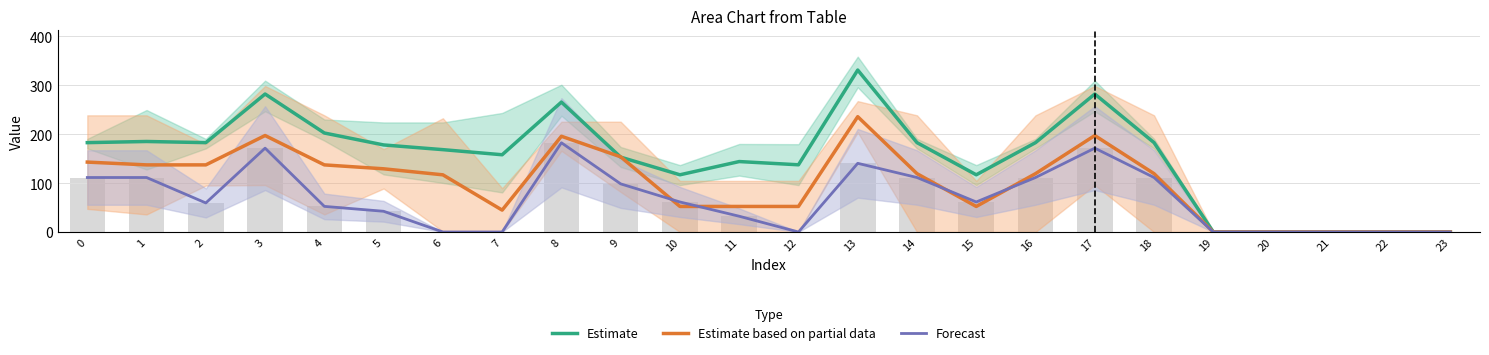

At 14, list the series in order from largest to smallest.

Estimate, Estimate based on partial data, Forecast